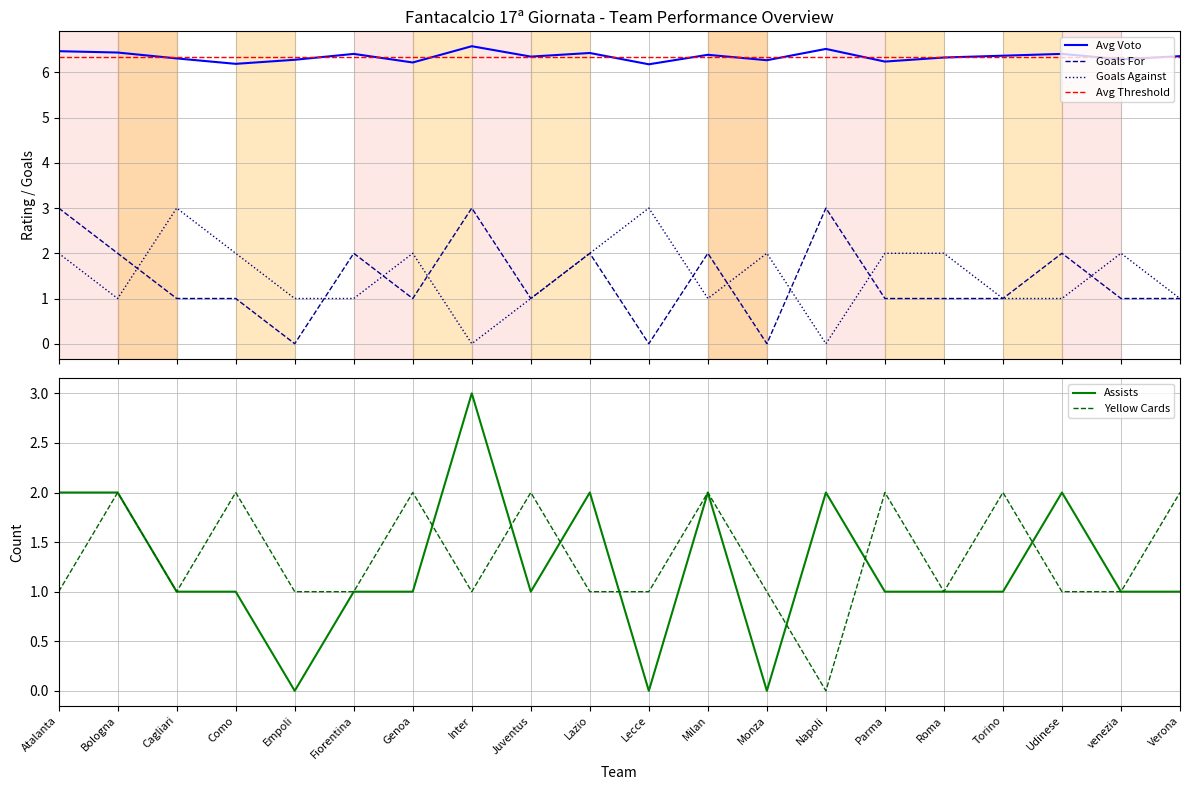

The value of Assists at Como is 2. True or false?

False